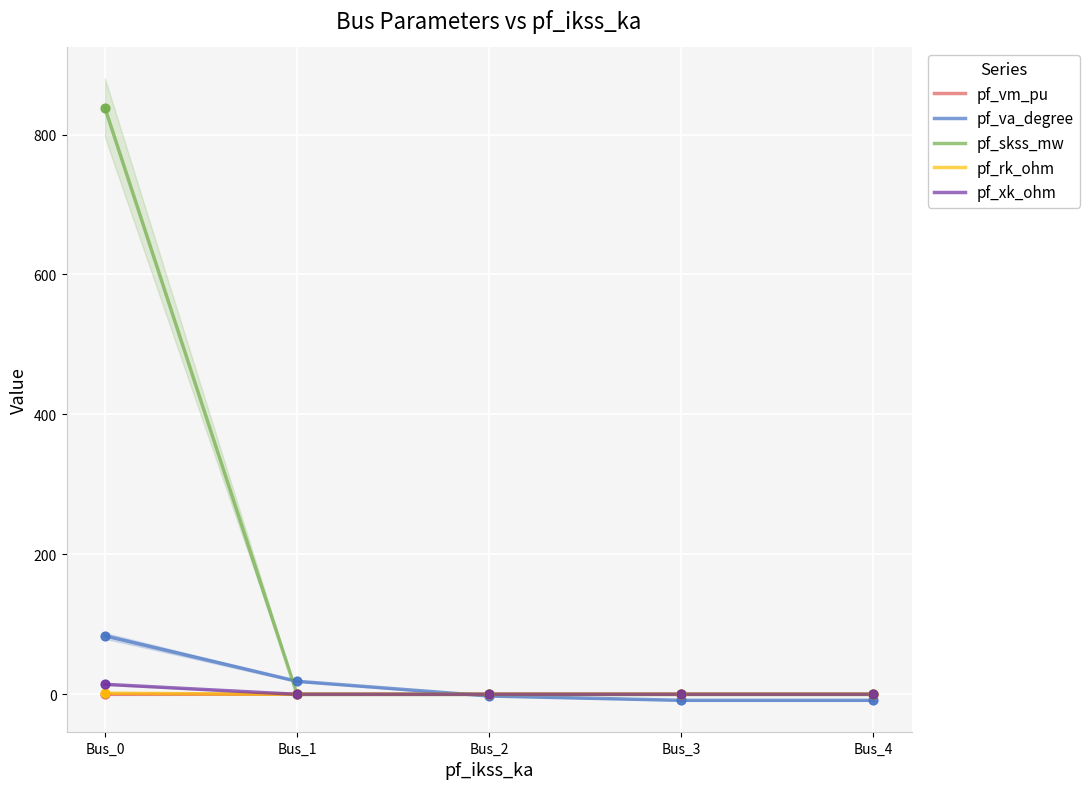

Which series has the largest Y range (max minus min)?

pf_skss_mw